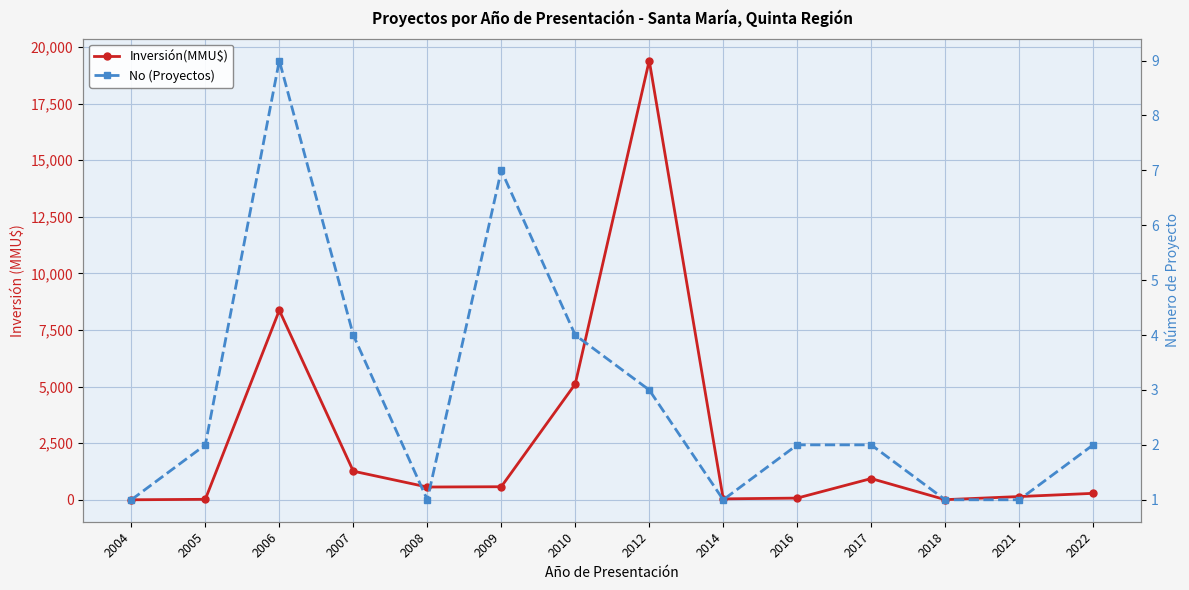

Reading left to right, extract all data points from this chart.

Inversión(MMU$): 0	20	8369	1263	563	576	5115	19400	40	74	937	5	142	284
No (Proyectos): 1	2	9	4	1	7	4	3	1	2	2	1	1	2